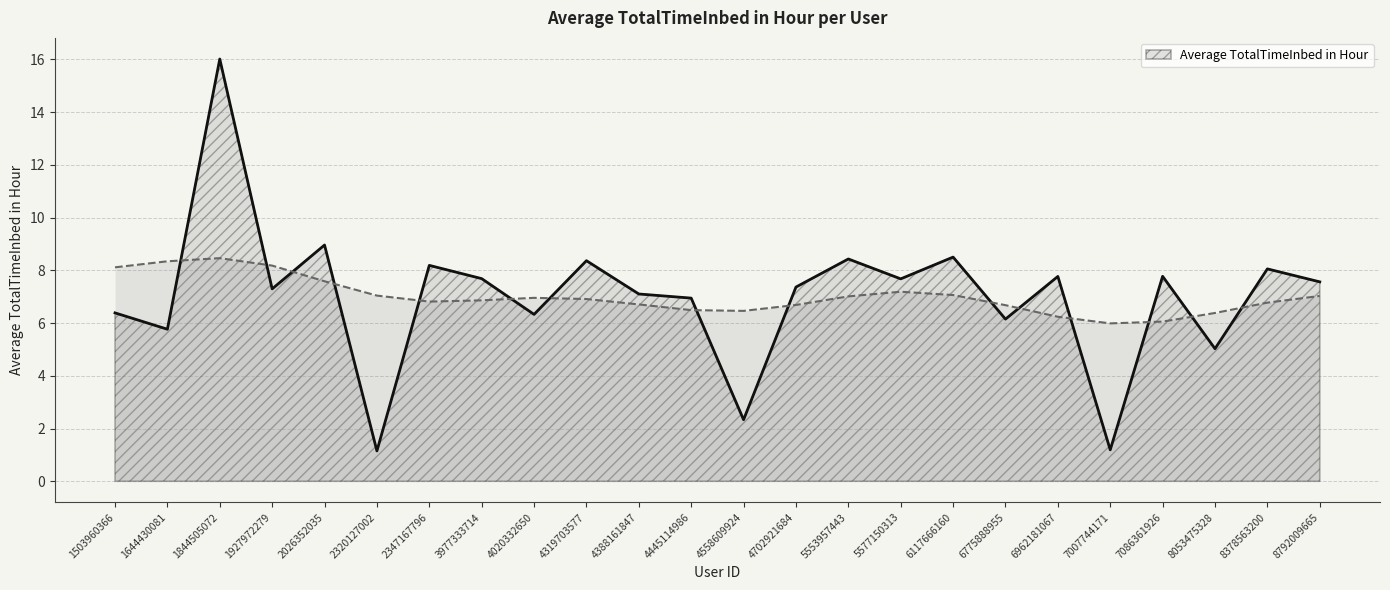

How many lines are shown in the chart?

1